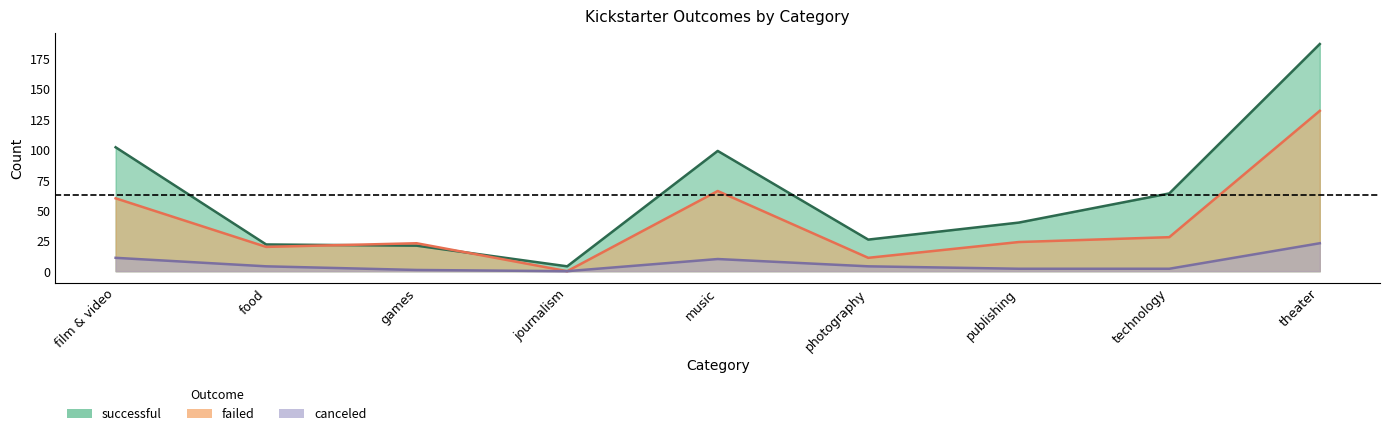

What is the approximate value of canceled at photography, to the nearest 5?

5